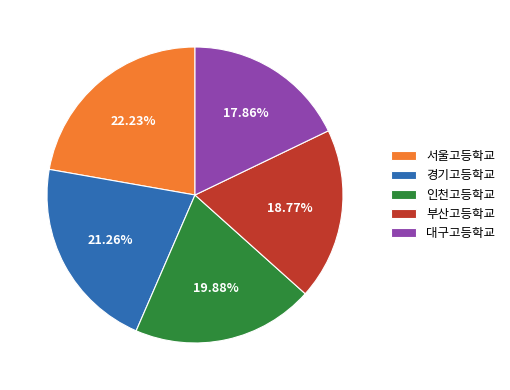

What percentage do 경기고등학교 and 서울고등학교 together represent?

43.5%